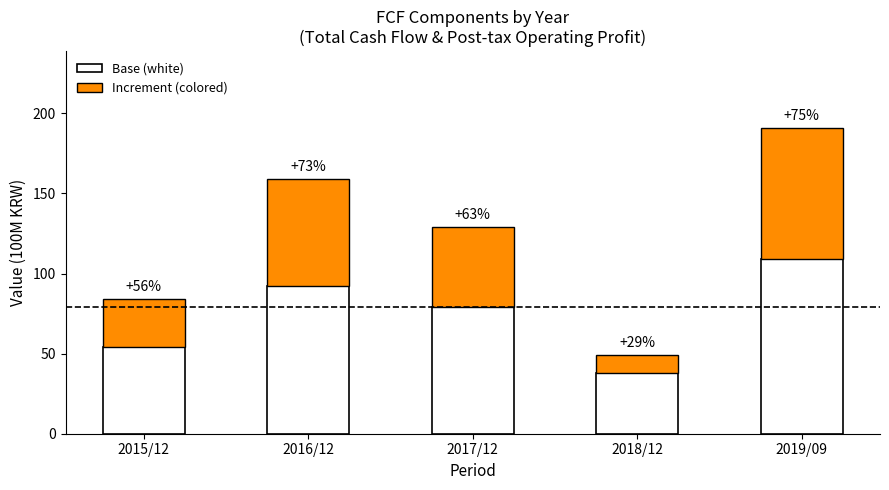

Does the chart contain stacked bars?

Yes